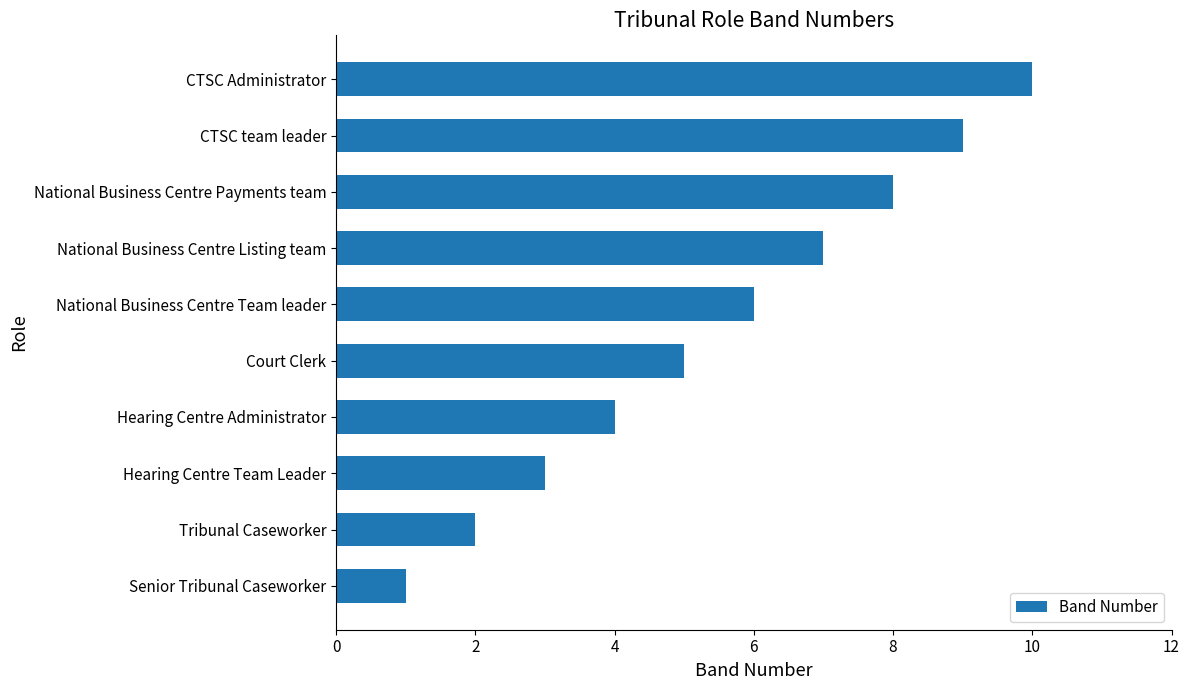

What is the maximum value shown in the chart?

10